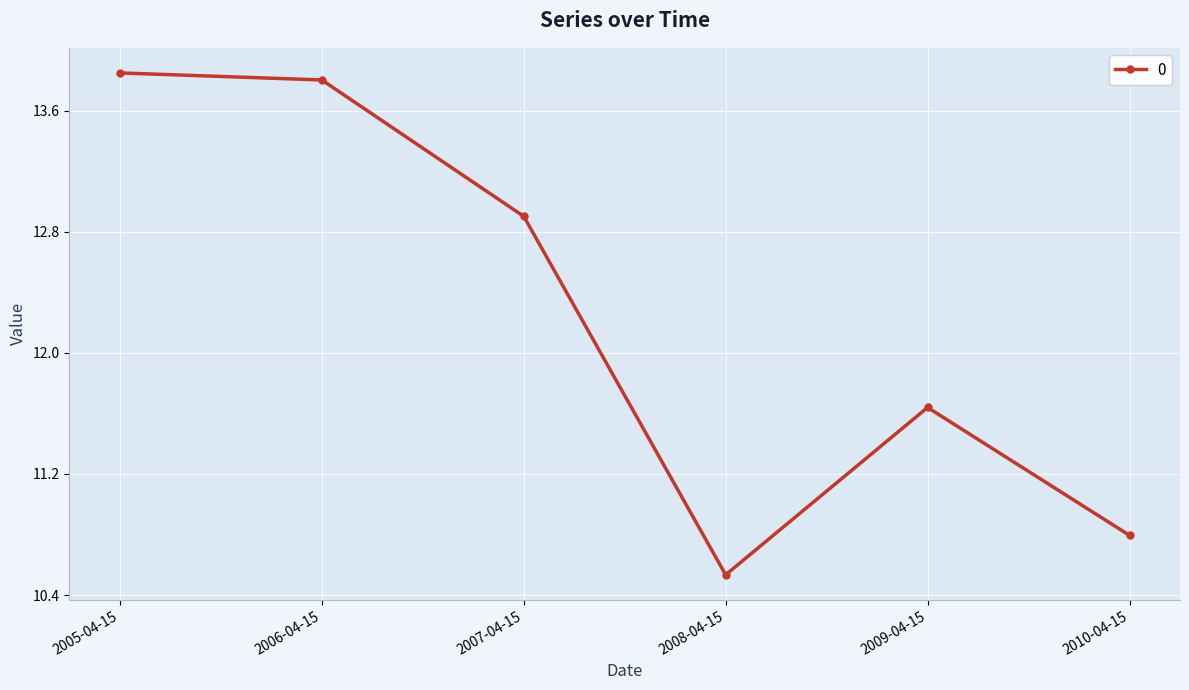

List the labels in order of value, largest first.

2005-04-15, 2006-04-15, 2007-04-15, 2009-04-15, 2010-04-15, 2008-04-15